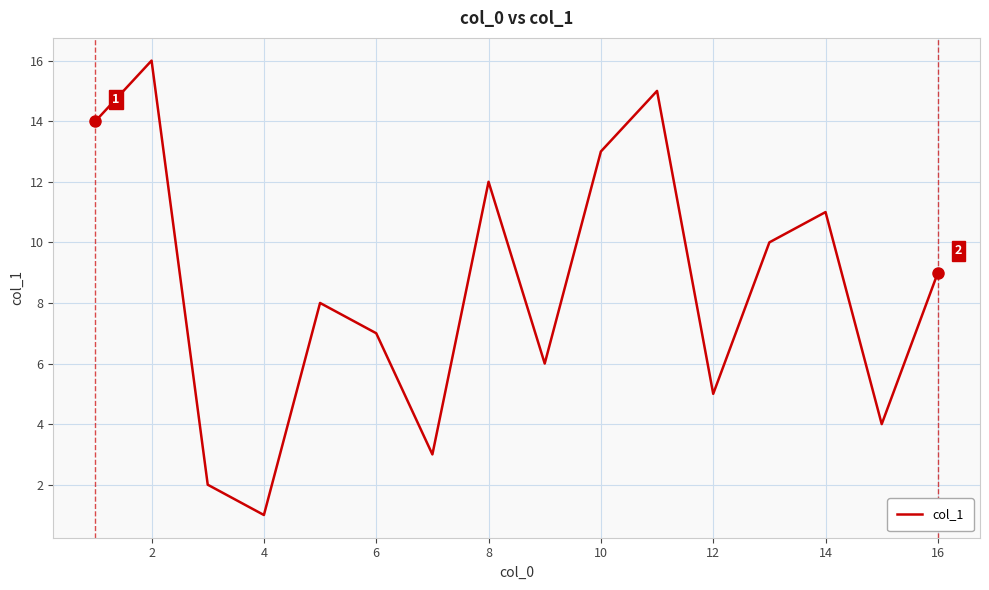

What is the greatest value displayed?

16